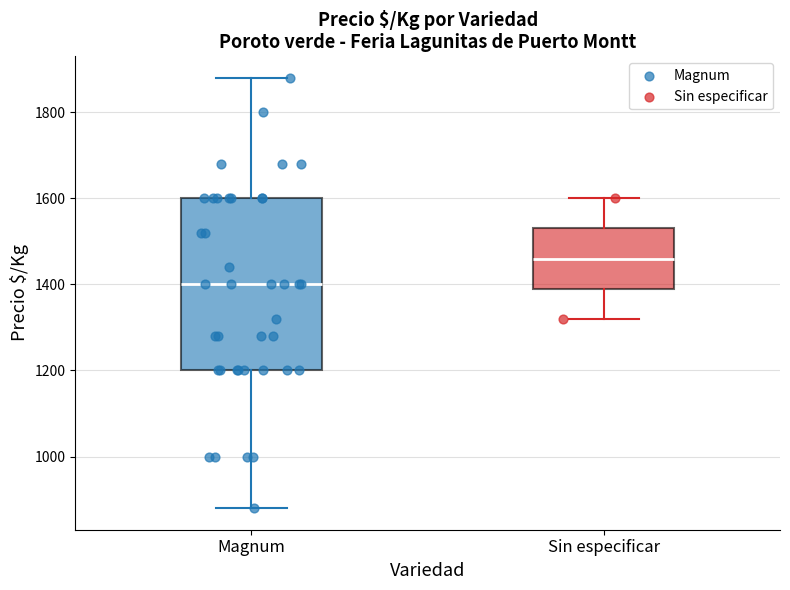

Where is the upper edge of the box for Sin especificar on the y-axis? The values are not printed on the chart, so give them approximately, as read against the axis.

1540